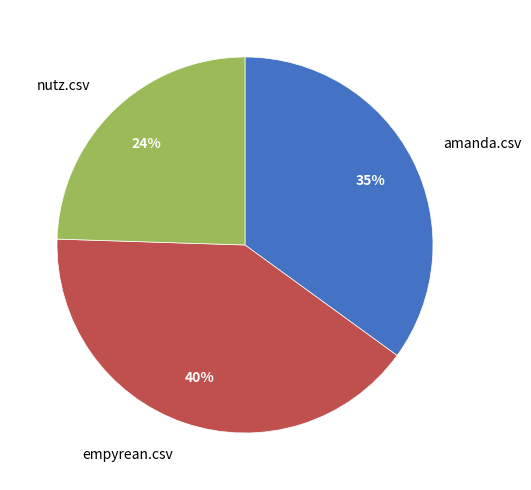

How many slices are in this pie chart?

3